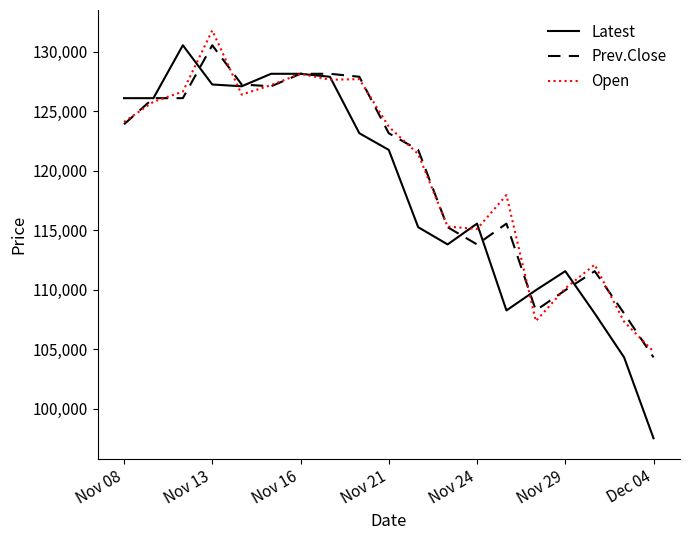

What is the minimum value for Prev.Close?

104300